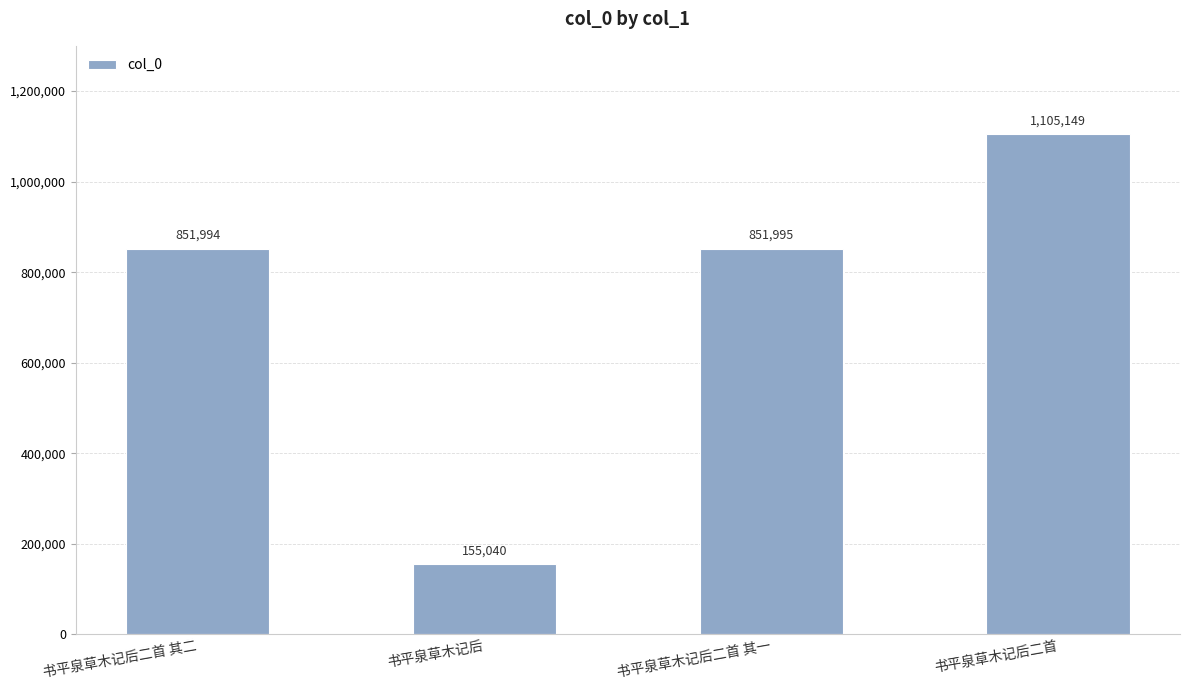

How many categories are shown in the chart?

4